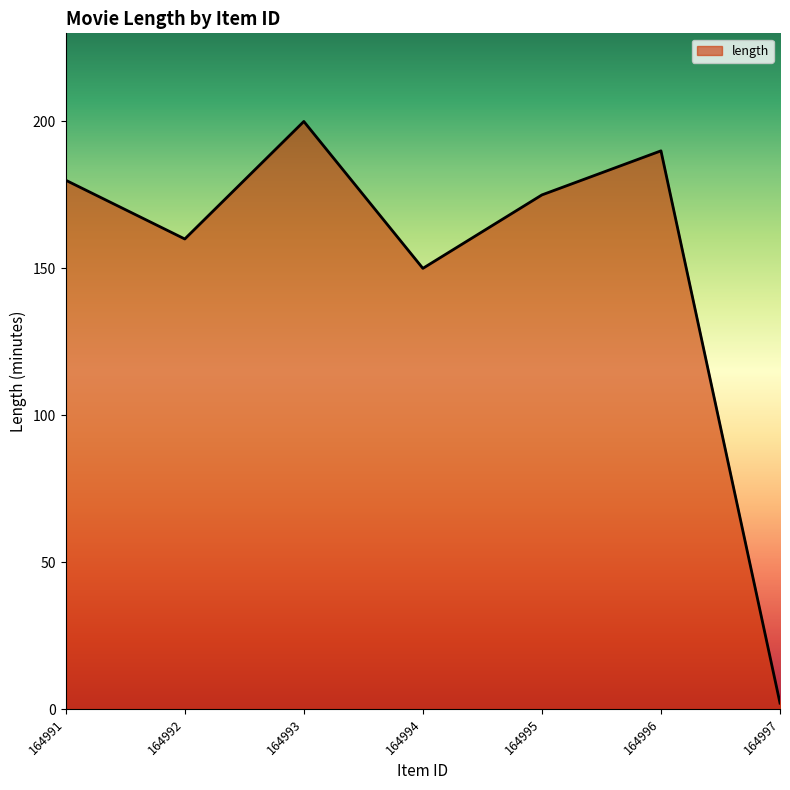

How many interior local valleys (lower than both neighbors) does the data have?

2